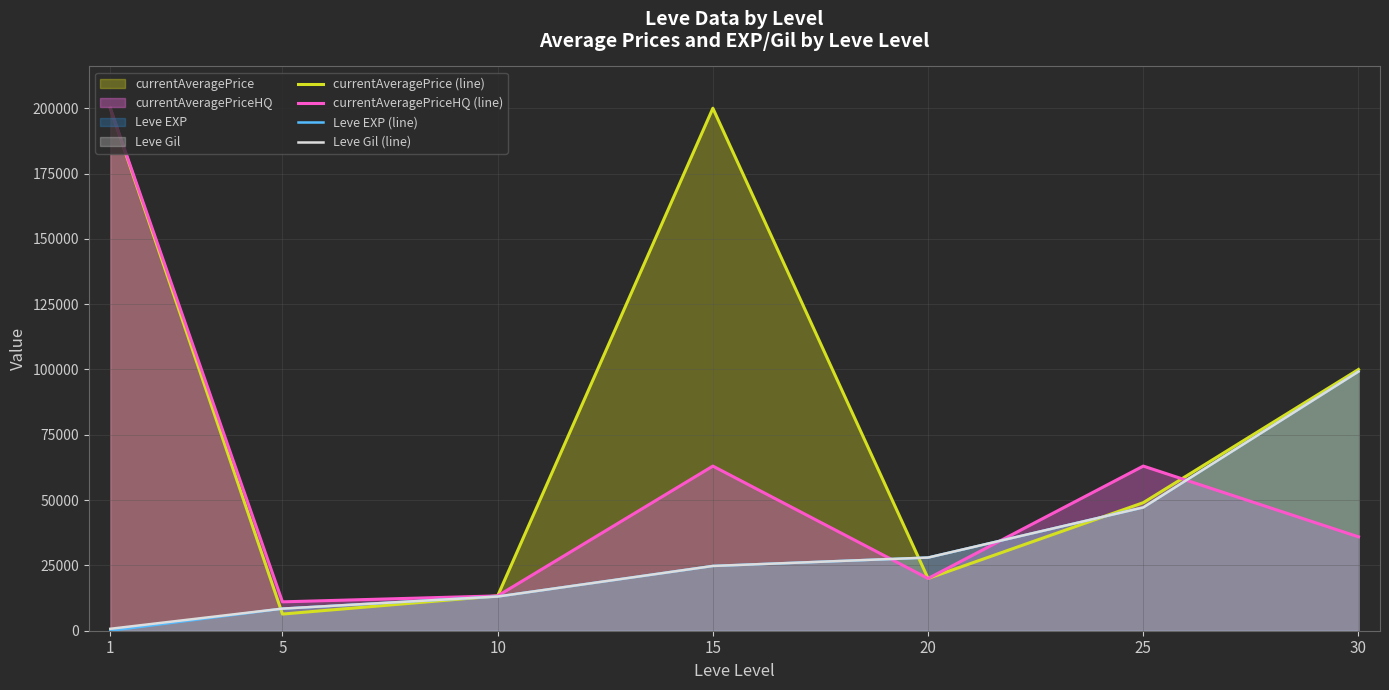

What is the maximum value shown in the chart?

200000.0